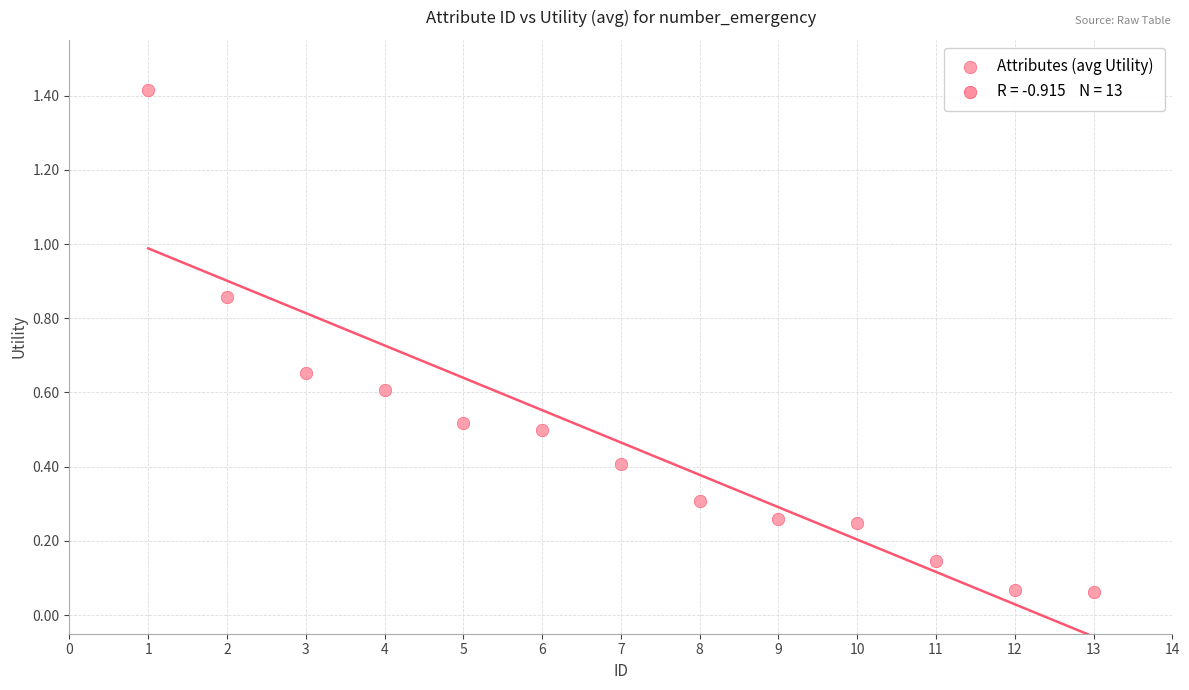

What is the range of Y values (max minus min)?

1.4